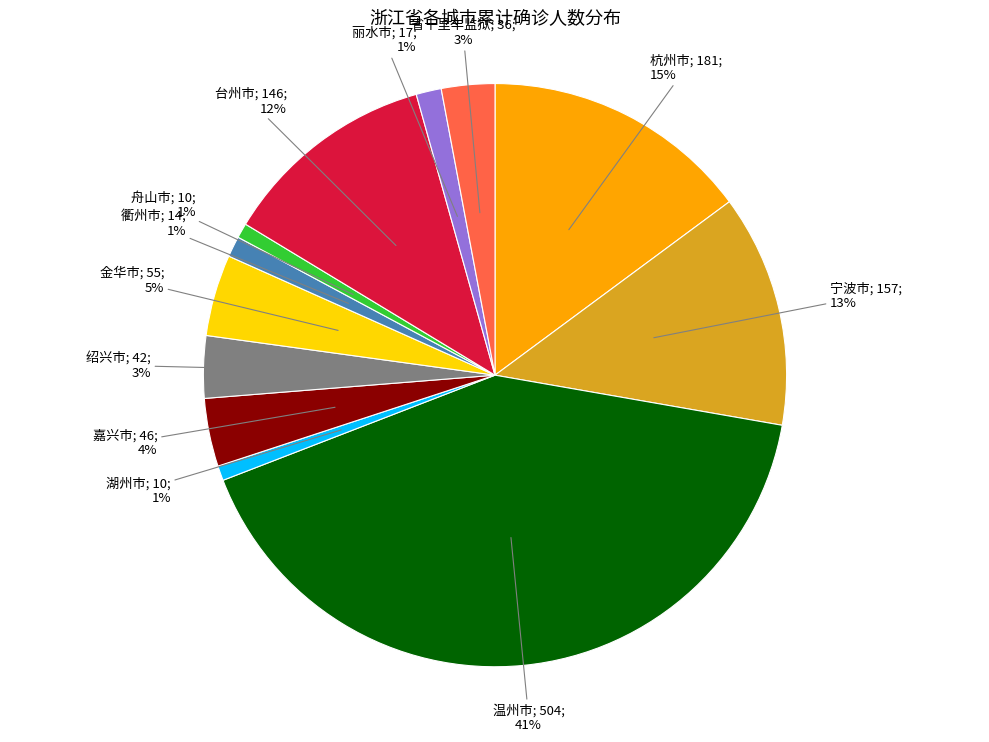

Is there a majority slice in this chart?

No